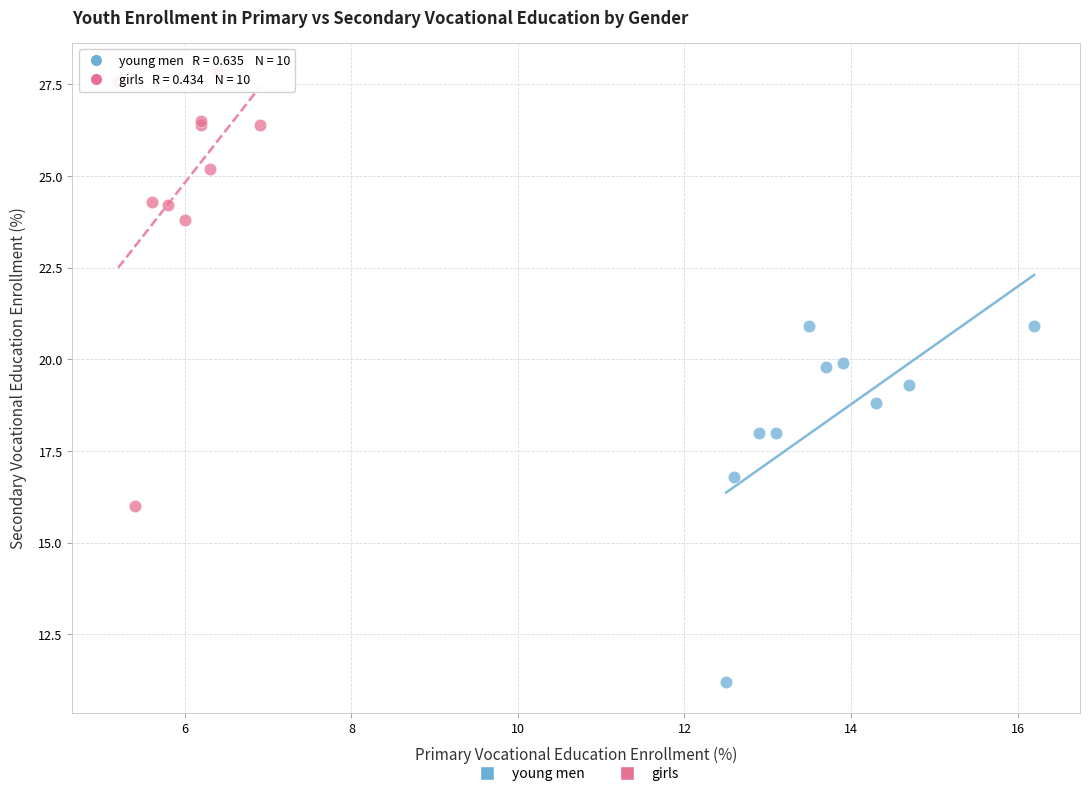

Which series reaches the maximum Y coordinate?

girls